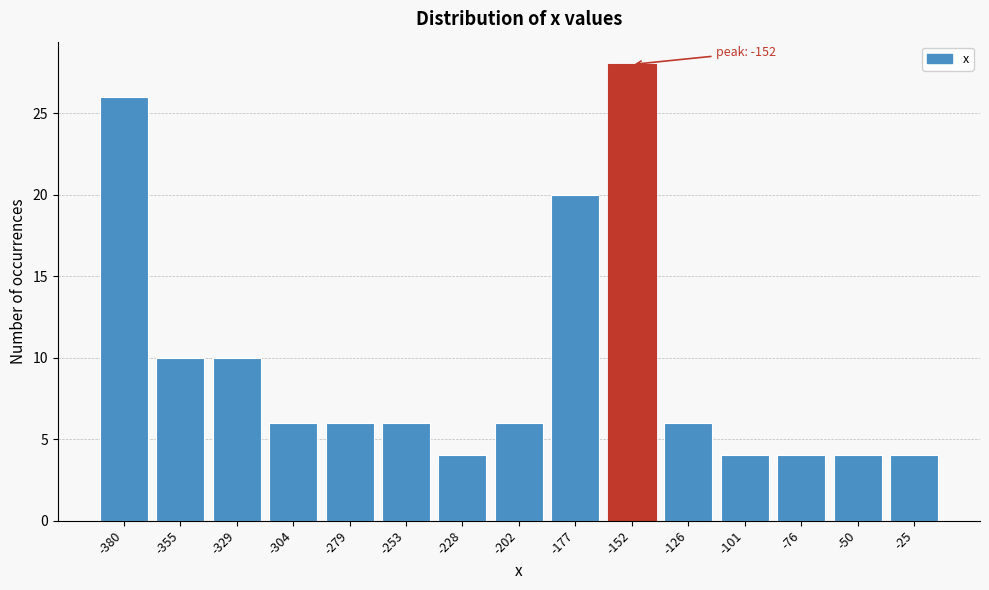

Reading left to right, what are all the values shown in this chart?

26	10	10	6	6	6	4	6	20	28	6	4	4	4	4